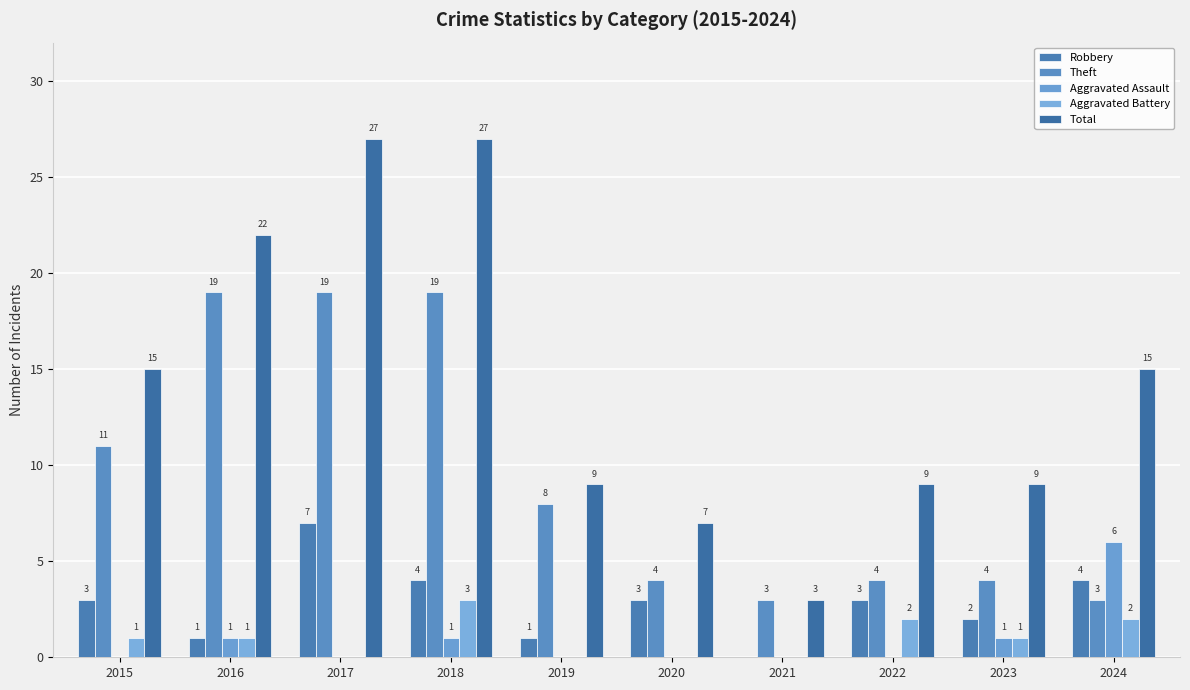

How many positive values does the Aggravated Battery series have?

6